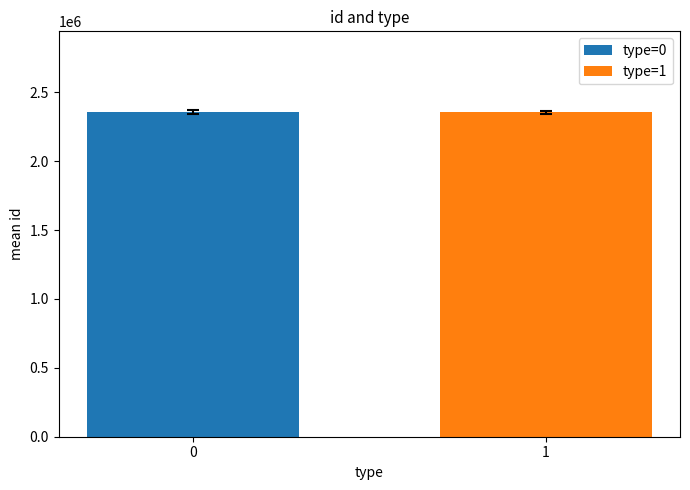

What is the minimum value for type=1?

2354510.0